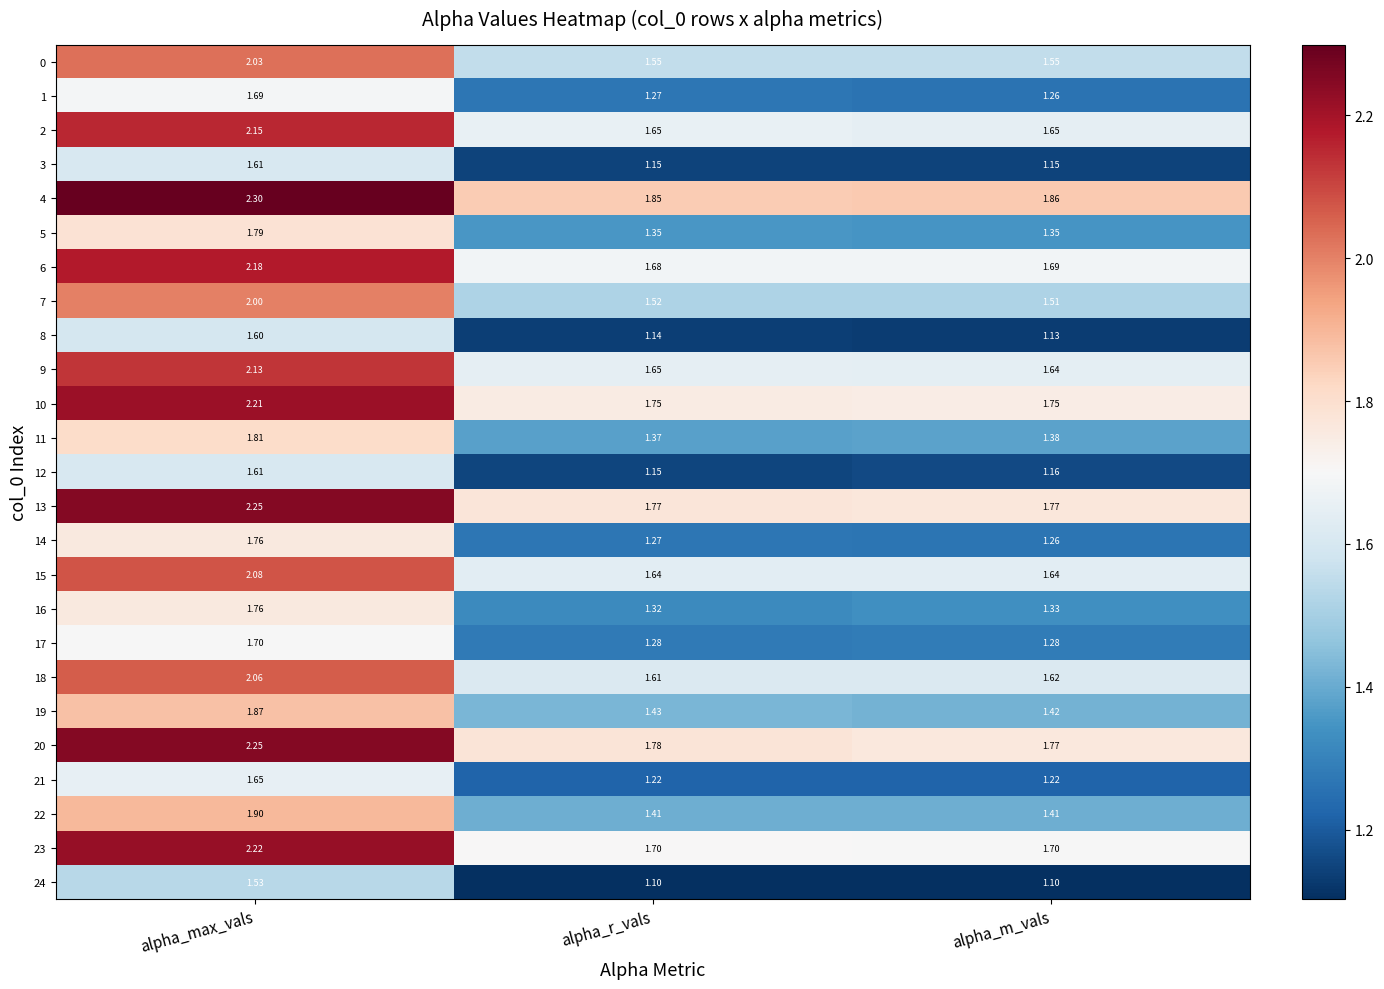

At which category does the chart reach its peak across all series?

alpha_max_vals